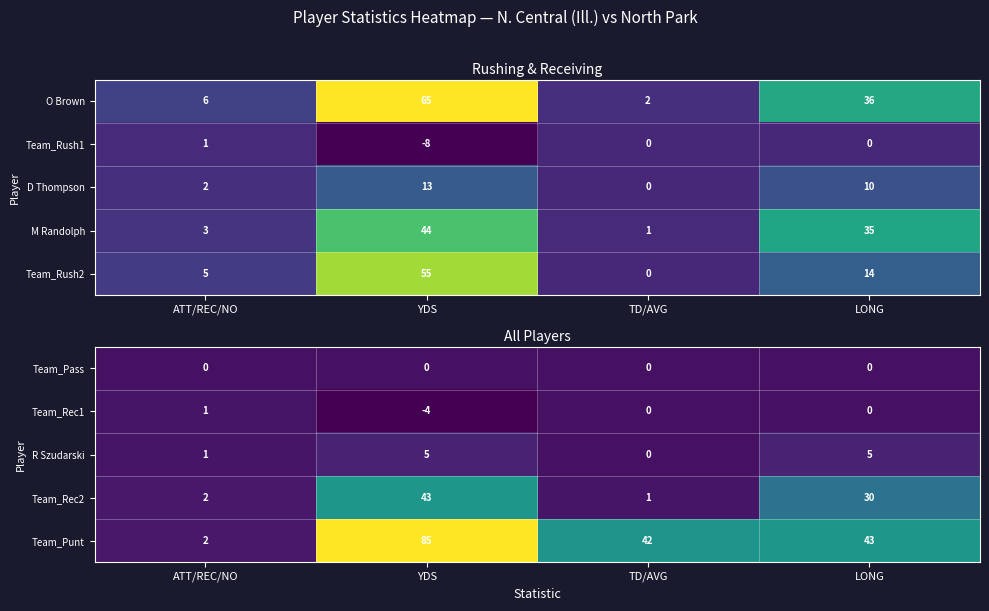

How many series are shown in this chart?

5